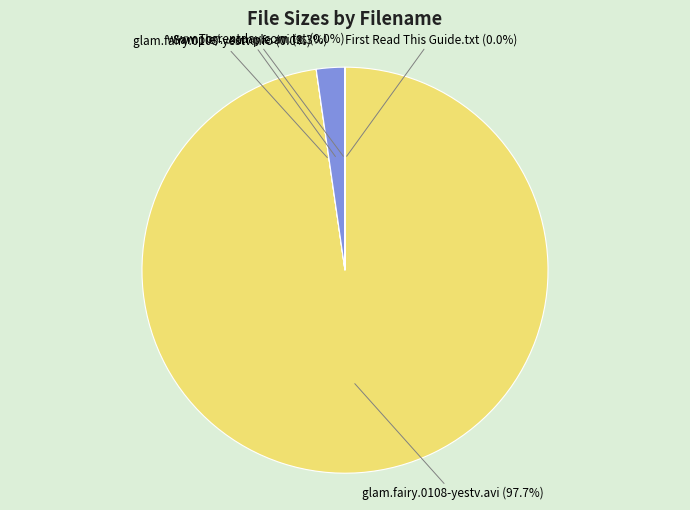

What is the largest slice in the pie chart?

glam.fairy.0108-yestv.avi (97.7%)